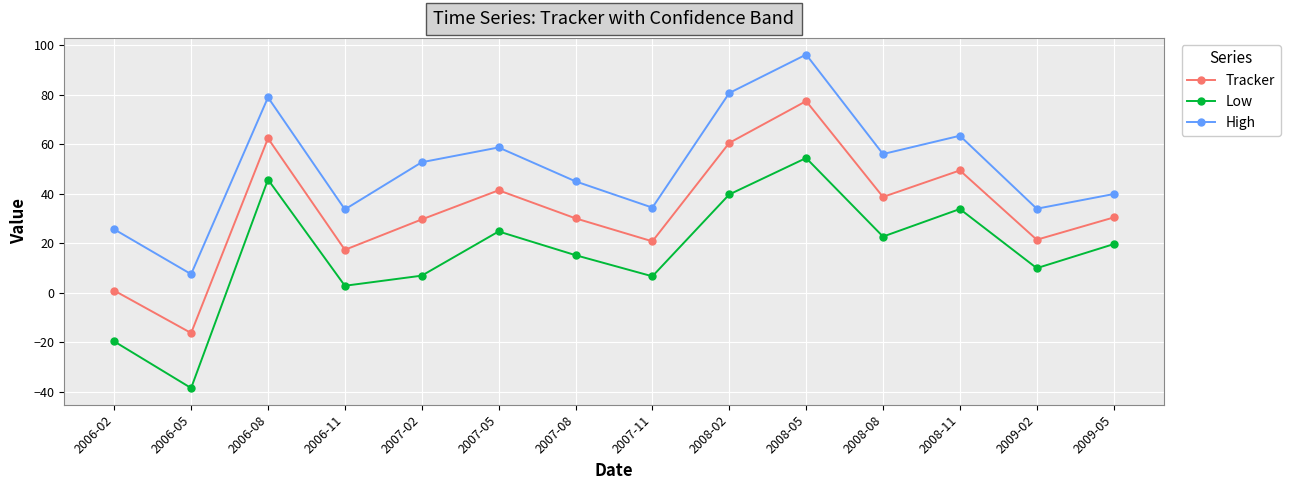

Where does the Tracker series first go above 30?

2006-08